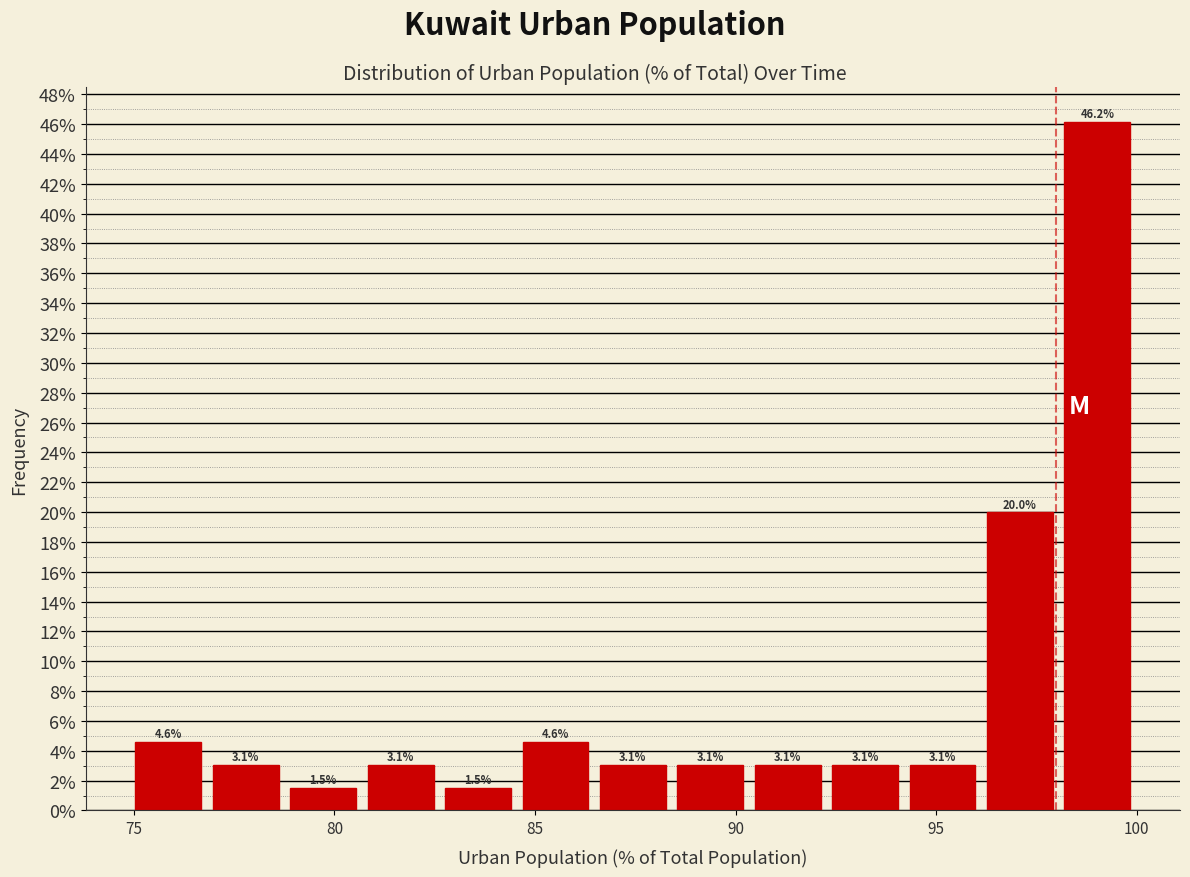

Read against the x-axis, roughly where is the centre of the tallest bar?

99.0